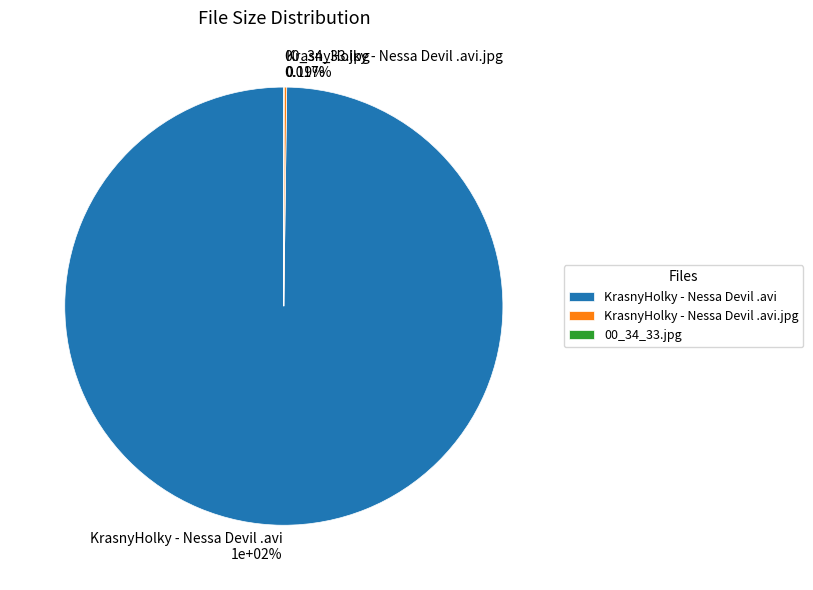

The 00_34_33.jpg slice represents 1% of the pie. True or false?

False